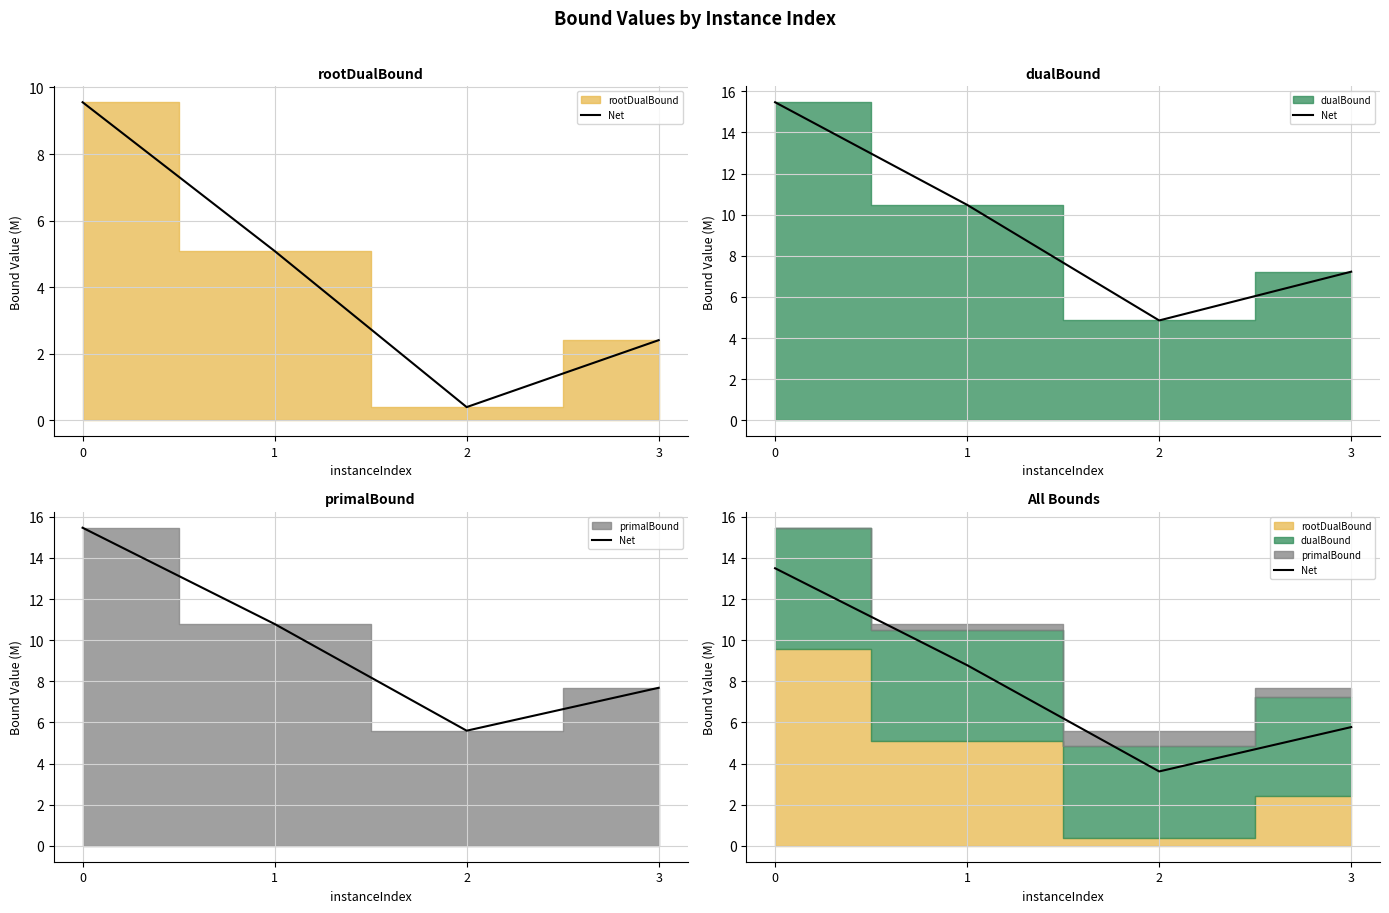

How many data points are above 8?

2